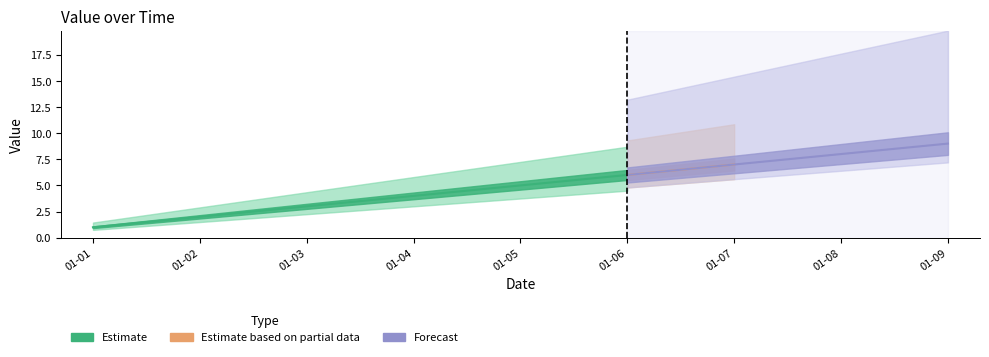

Is it true that the value at 2012-01-09 is 14?

False